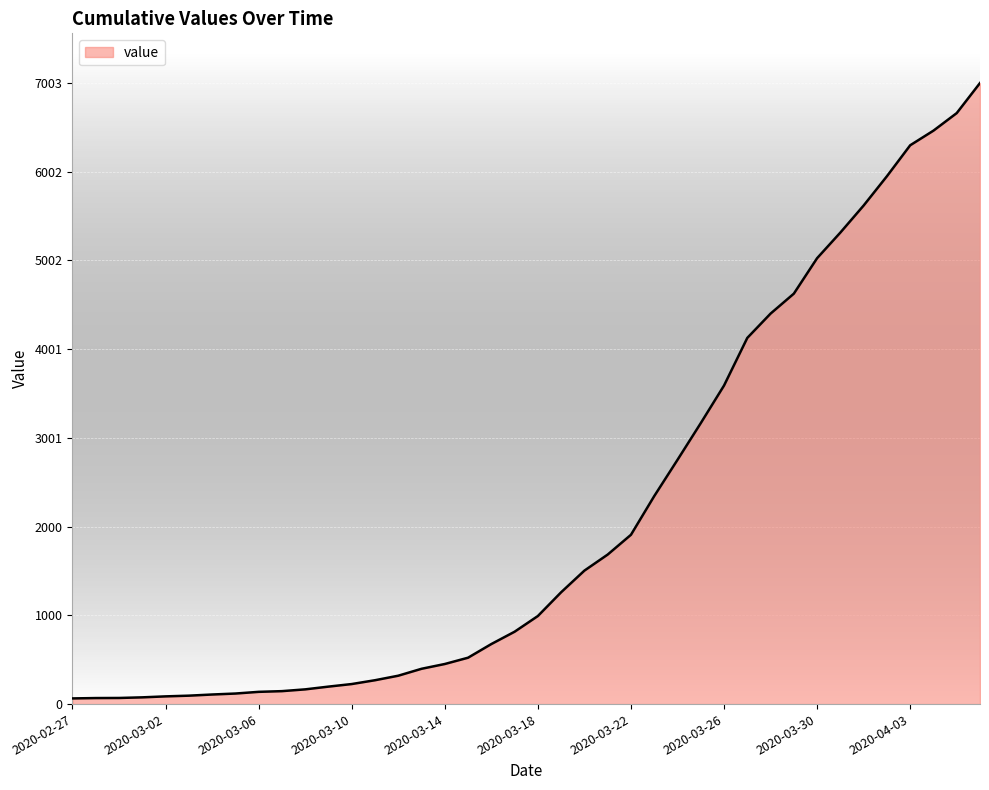

What is the average value?

2144